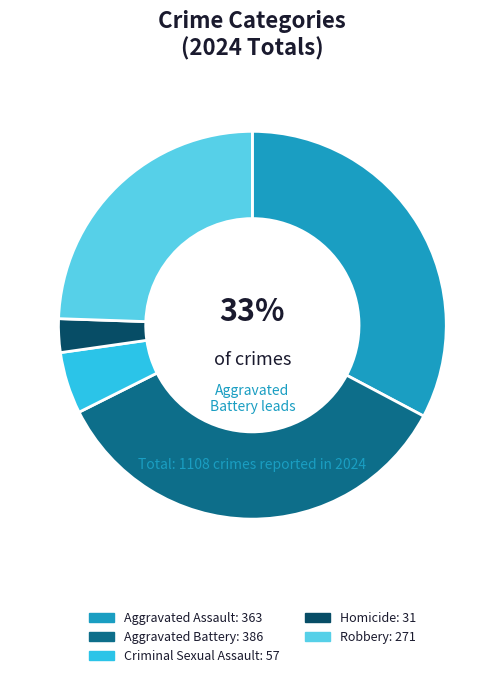

Is there a majority slice in this chart?

No